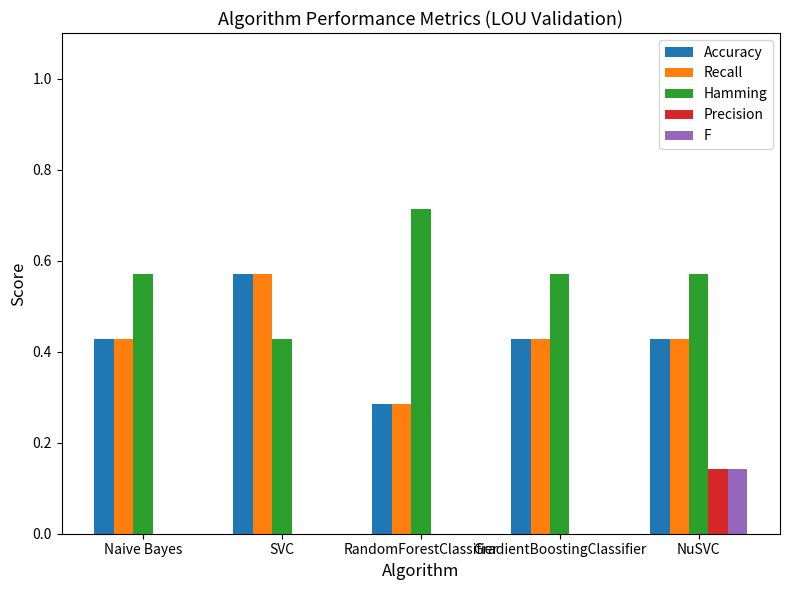

Is the value of Accuracy at NuSVC greater than the value of Precision at SVC?

Yes